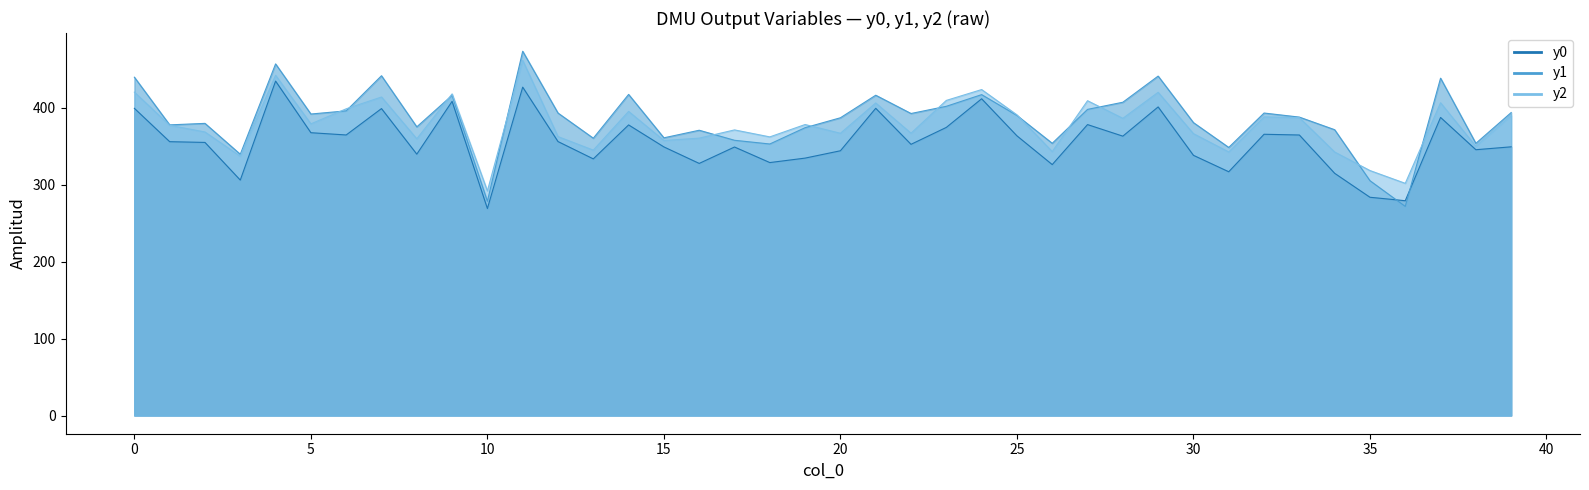

True or false: y2 and y0 intersect in this chart.

False